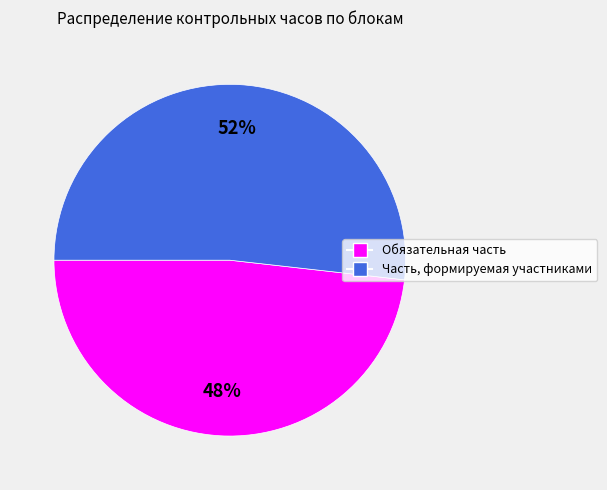

Which slice is the largest?

Часть, формируемая участниками